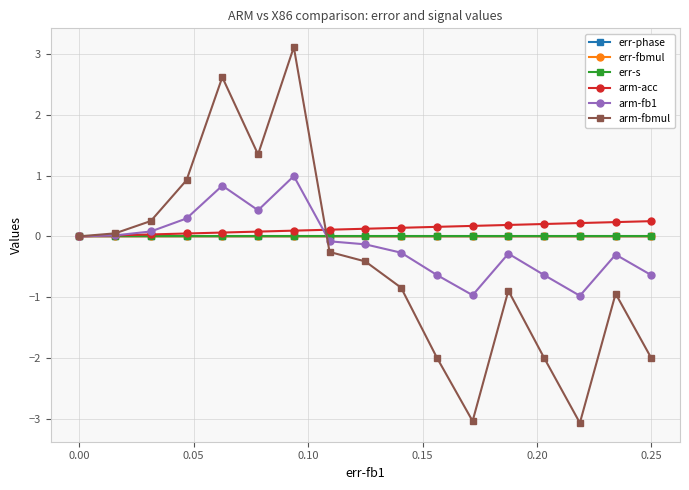

True or false: arm-fb1 has more than 2 interior local peaks.

True